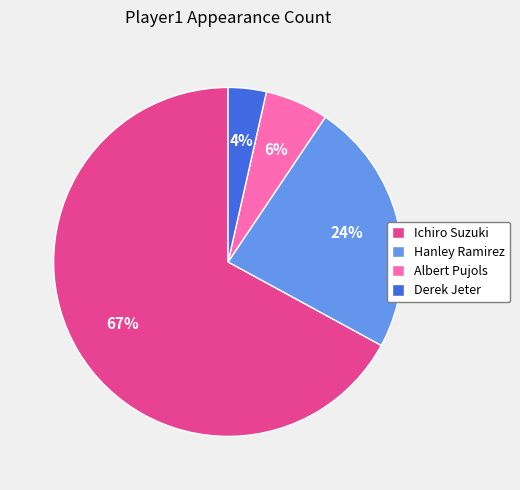

The Hanley Ramirez slice represents 35% of the pie. True or false?

False